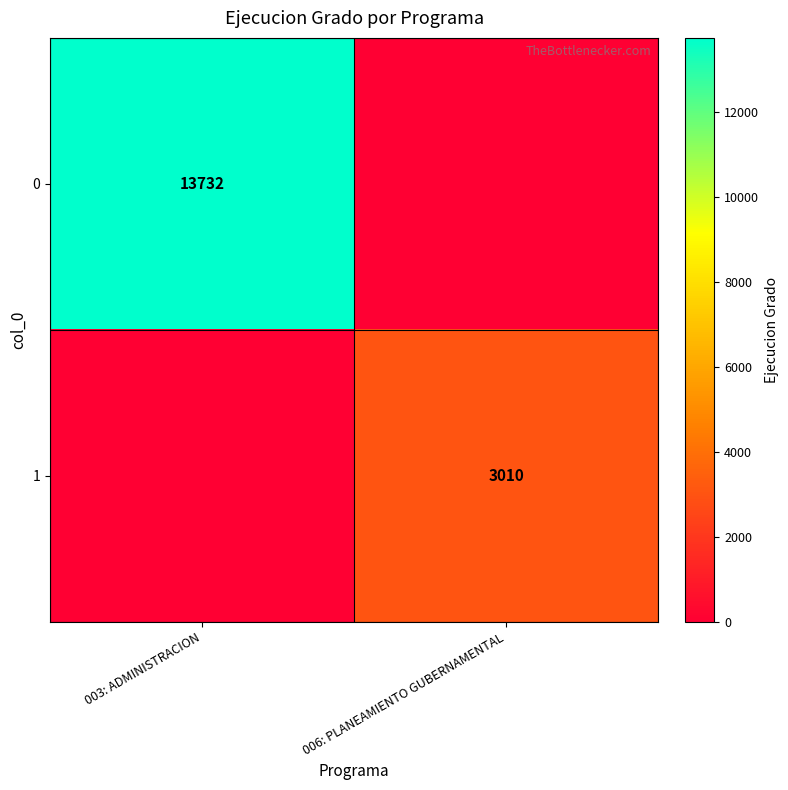

The value of 1 at 006: PLANEAMIENTO GUBERNAMENTAL is 4353. True or false?

False